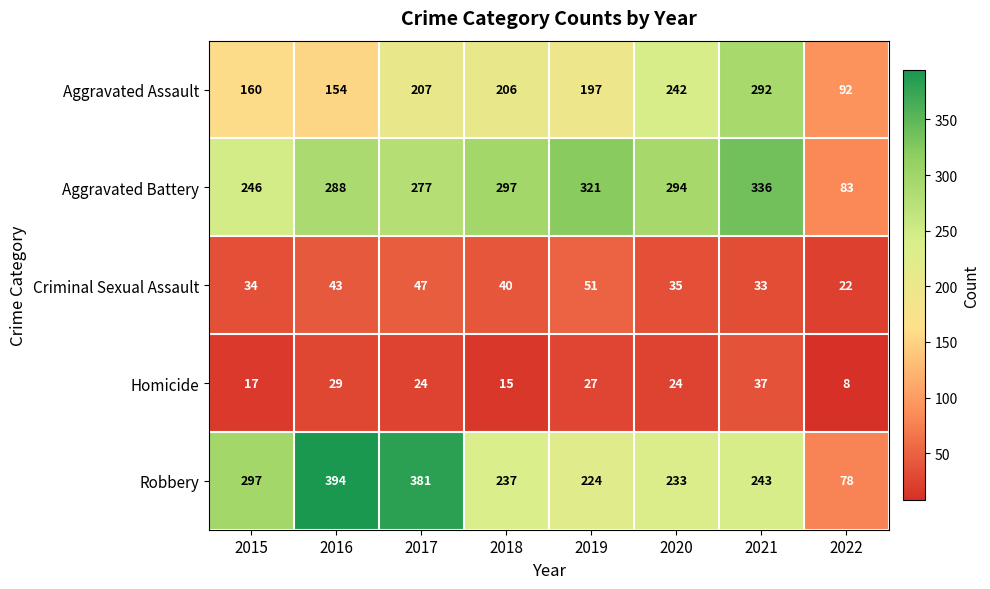

List the series in order of their peak value, lowest first.

Homicide, Criminal Sexual Assault, Aggravated Assault, Aggravated Battery, Robbery